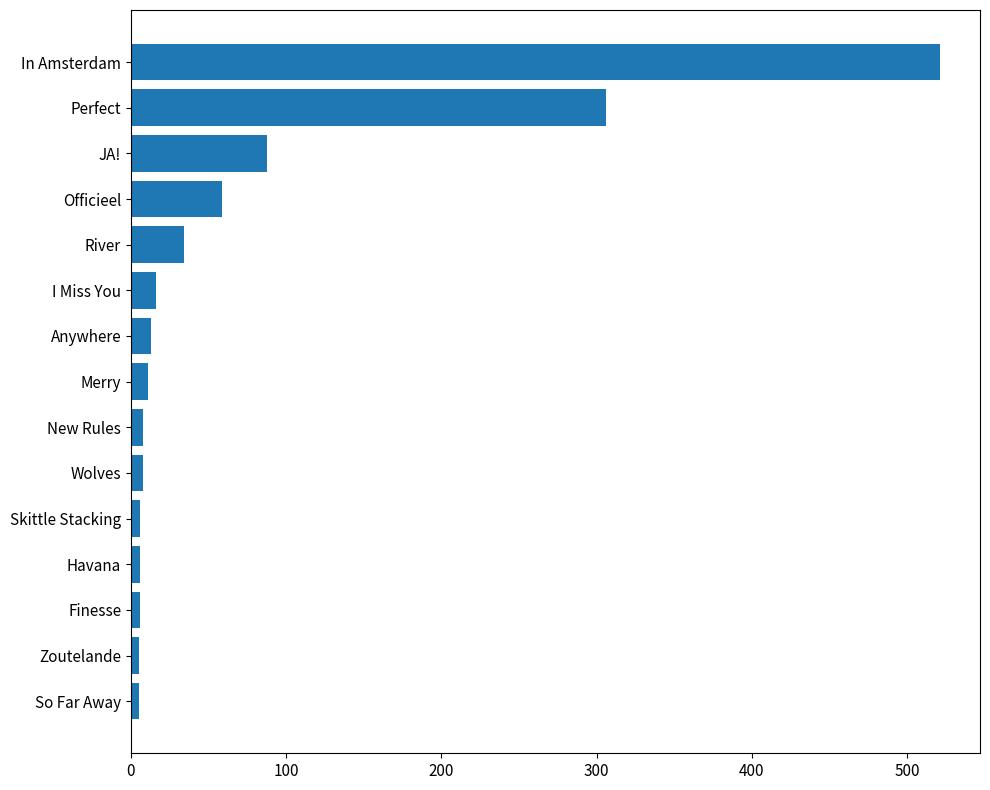

What is the difference between the maximum and second lowest values?

516